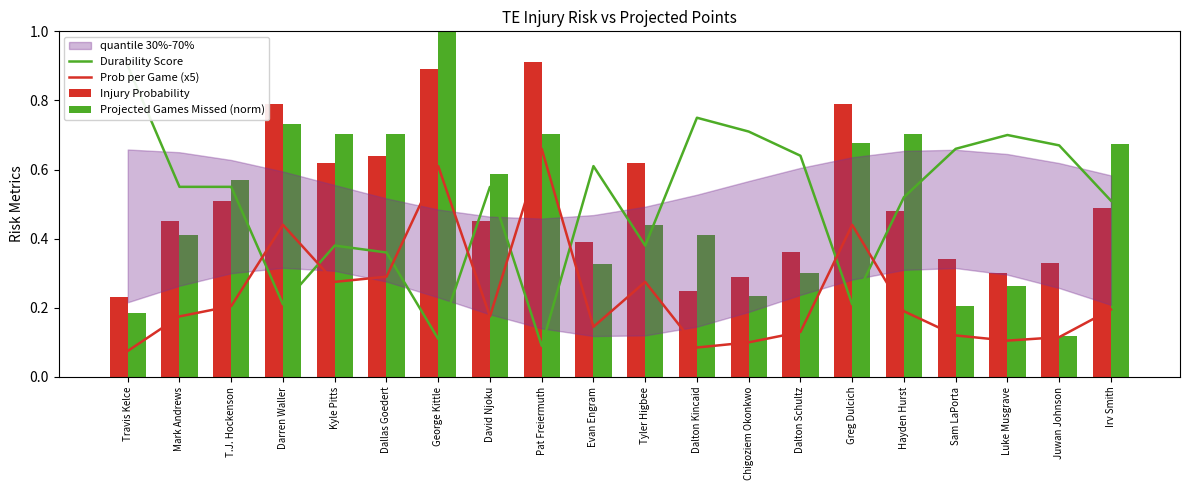

What value does the Durability Score series have at Dalton Kincaid?

0.8